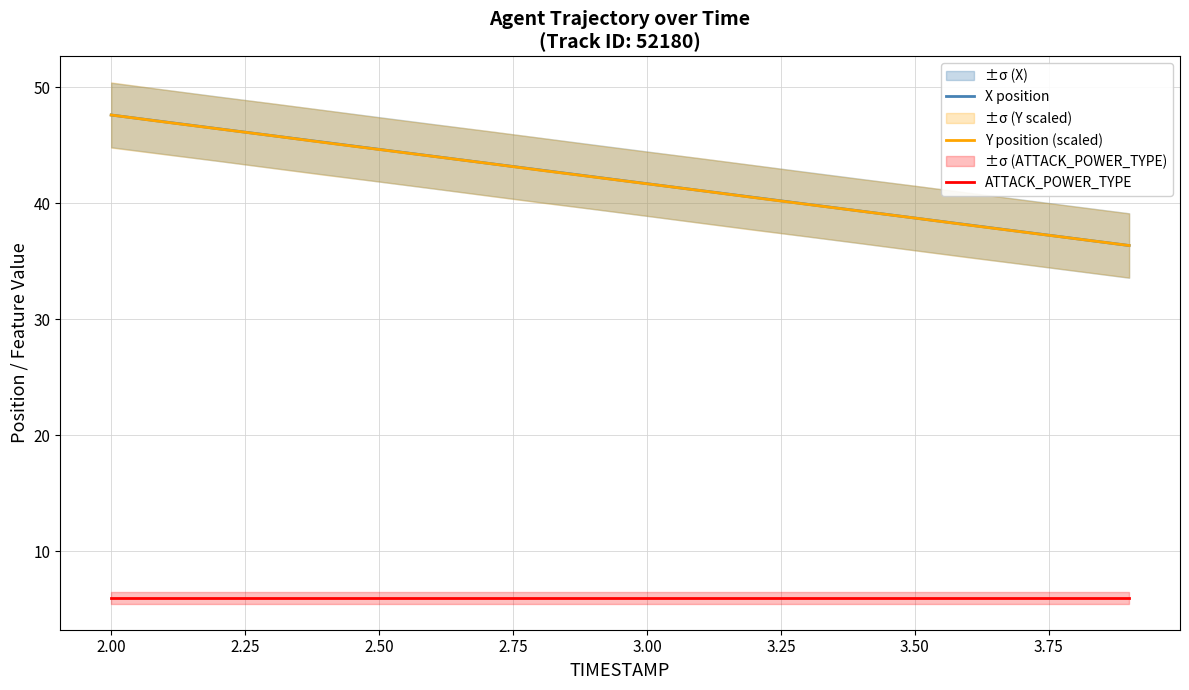

What is the difference between the X position values at 2.50 and 3.50?

5.9